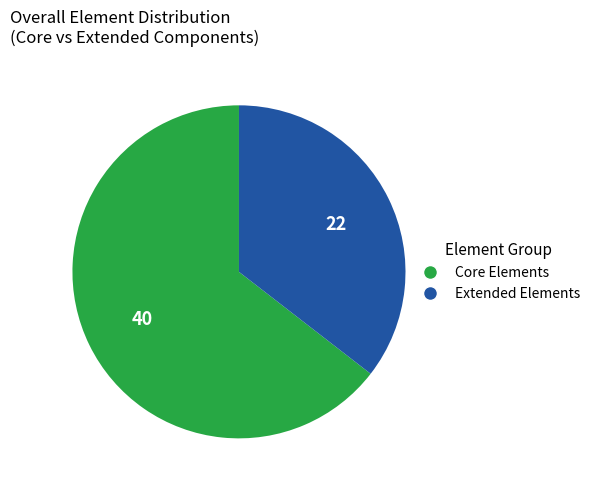

Which category accounts for the majority?

Core Elements